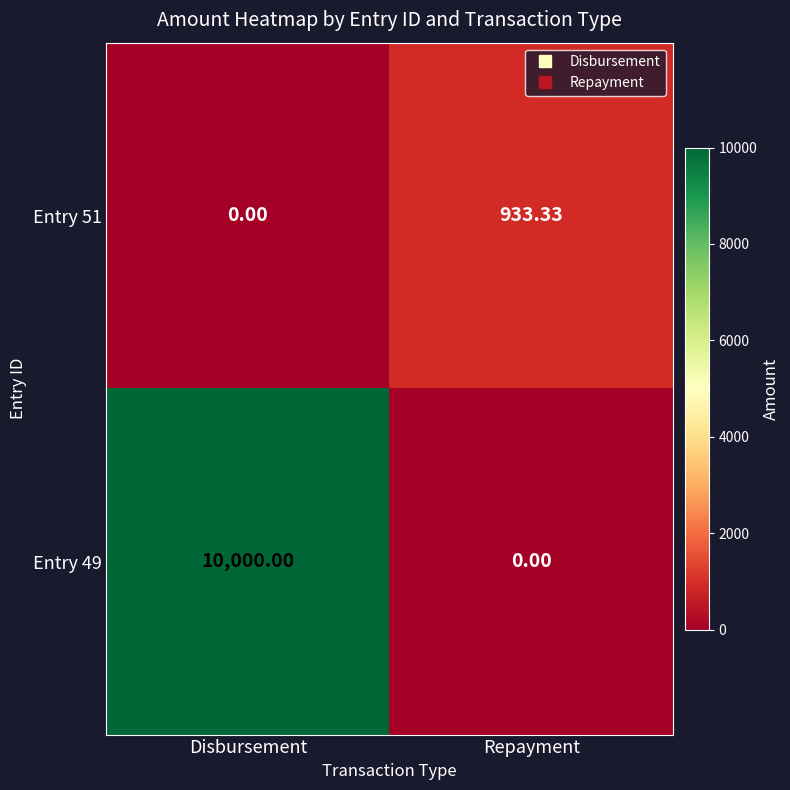

Rank the series by their maximum value, from highest to lowest.

Entry 49, Entry 51